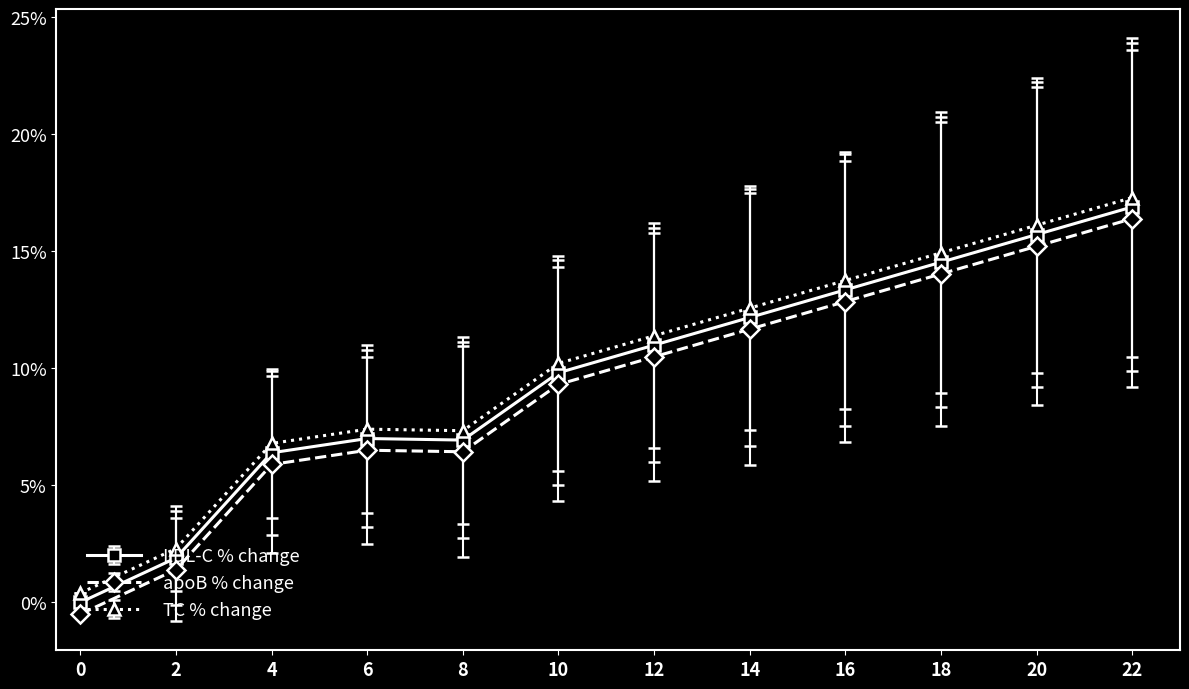

True or false: LDL-C % change and TC % change cross at least once.

False